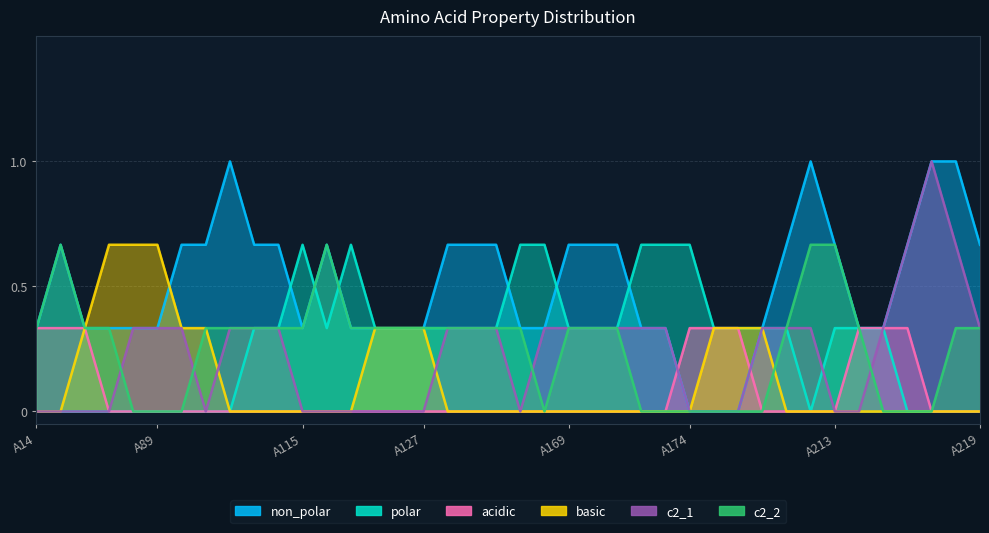

Which series has the largest range (max minus min)?

non_polar